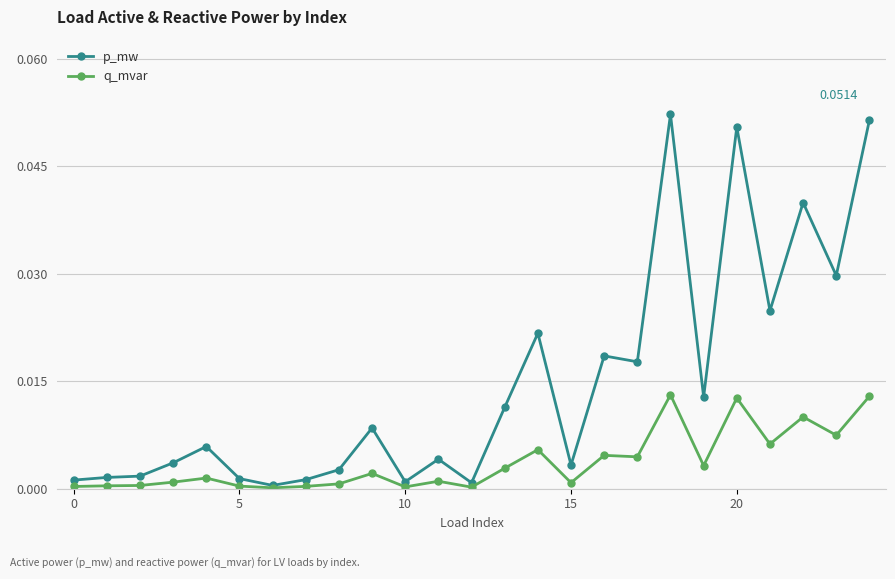

Rank the series by their maximum value, from highest to lowest.

p_mw, q_mvar